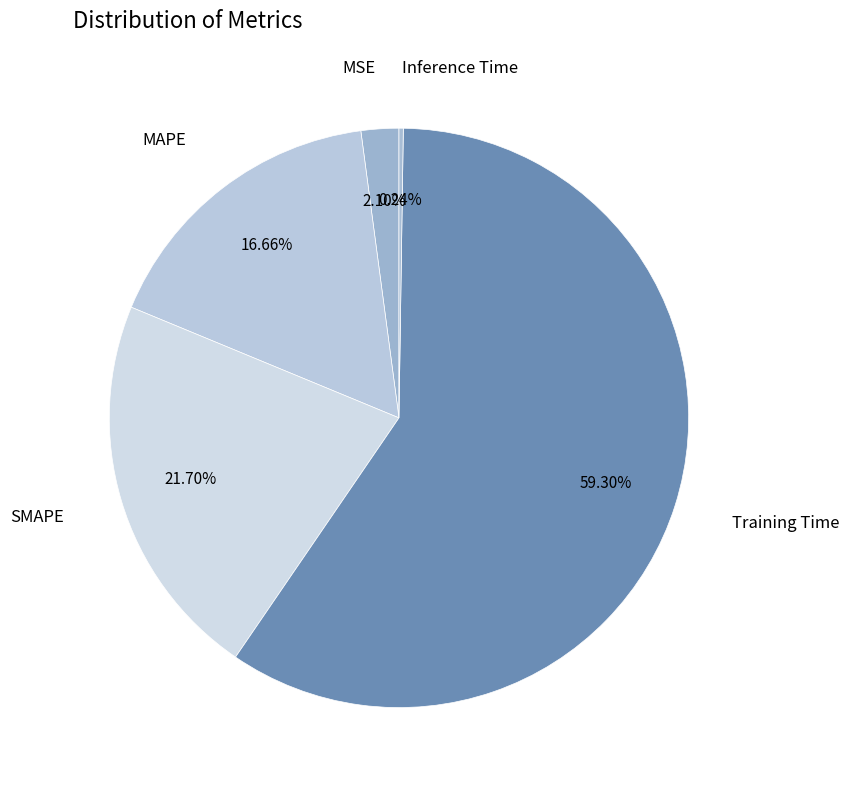

Which slice represents more than half of the pie?

Training Time